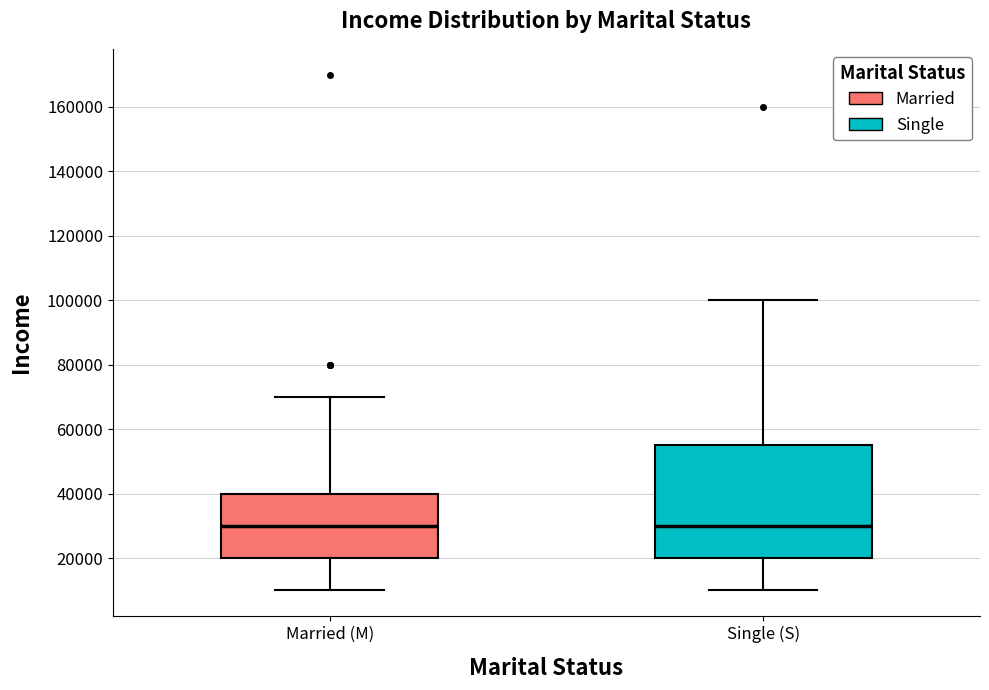

Reading left to right, read every box against the y-axis: the position of its median line, the range the box covers, and the ends of its whiskers. The values are not printed on the chart, so give them approximately, as read against the axis.

Married (M): median 30000, box 20000 to 40000, whiskers 10000 to 70000
Single (S): median 30000, box 20000 to 56000, whiskers 10000 to 100000